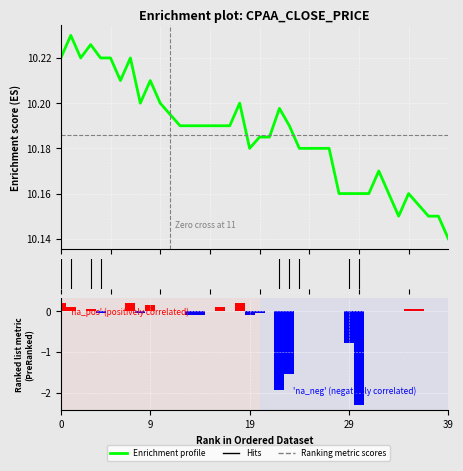

What is the label of the 5th bar from the right?

35